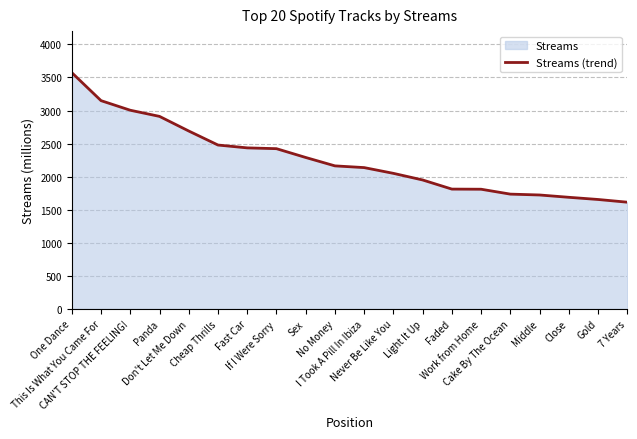

What is the value of the 10th point from the left?

2163